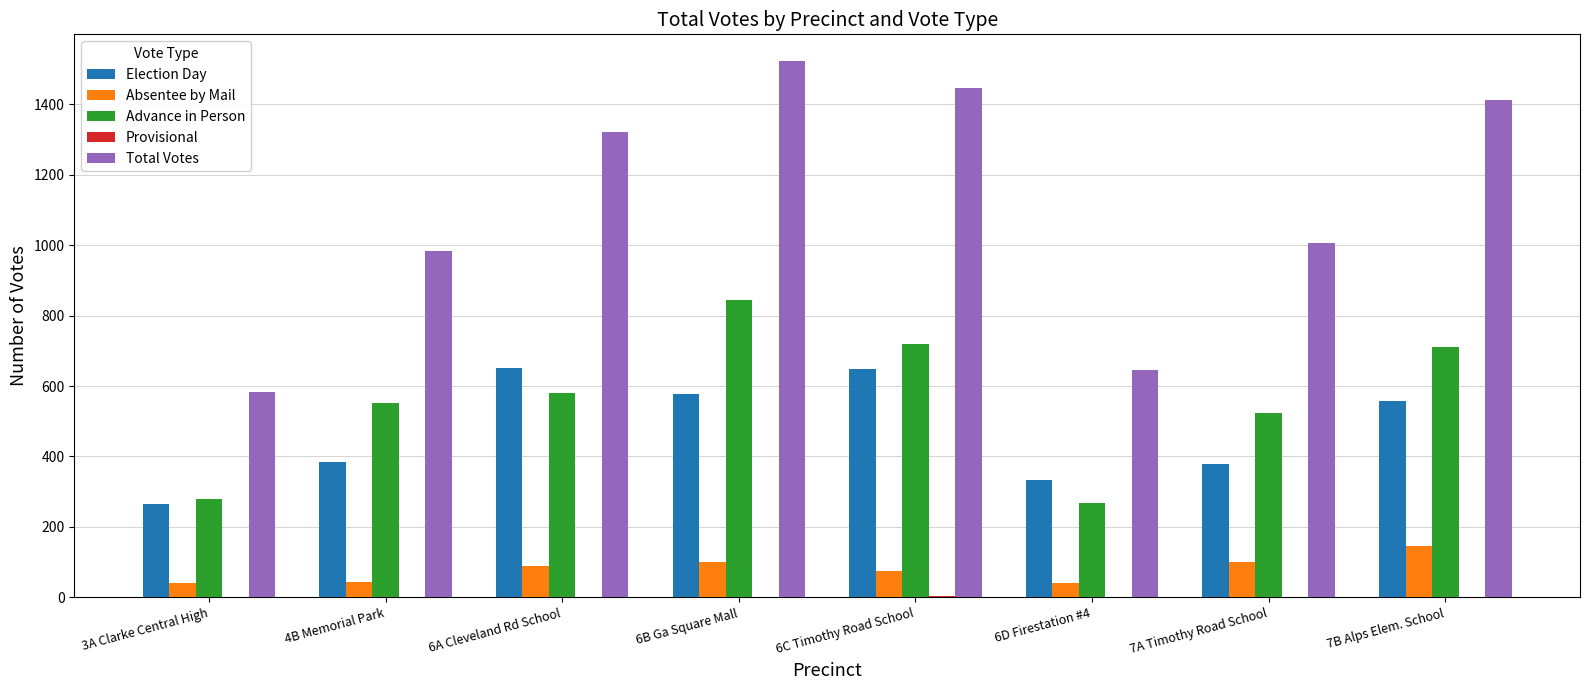

Which series has the widest spread of values?

Total Votes